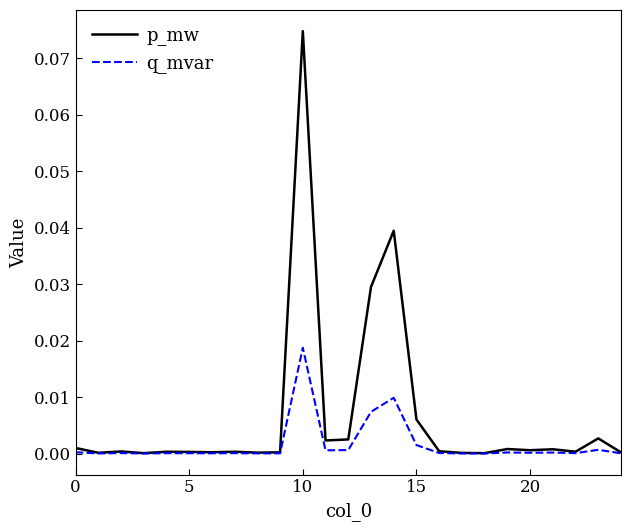

List the series in order of their overall mean, lowest first.

q_mvar, p_mw